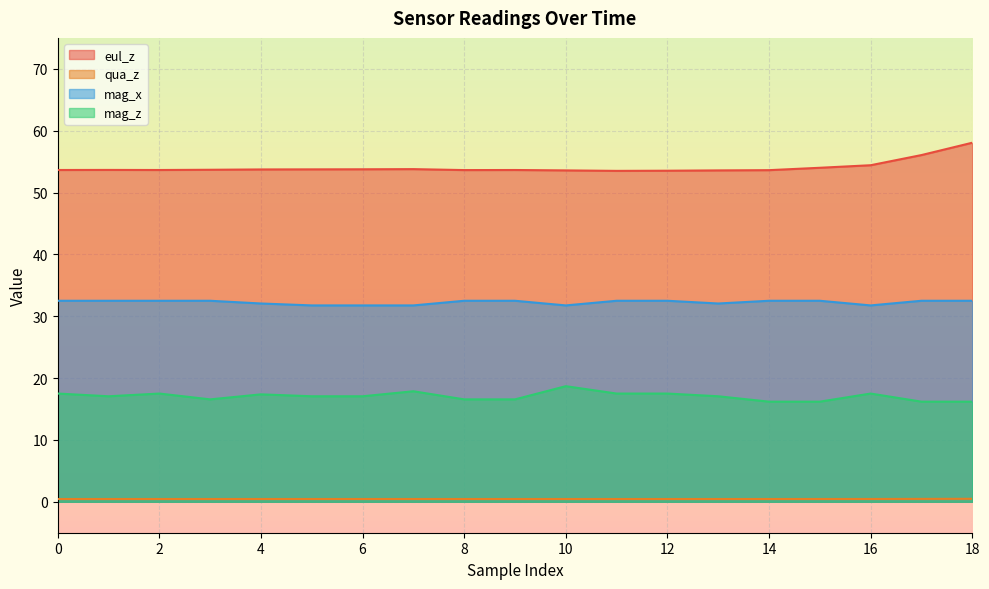

True or false: eul_z and qua_z cross at least once.

False